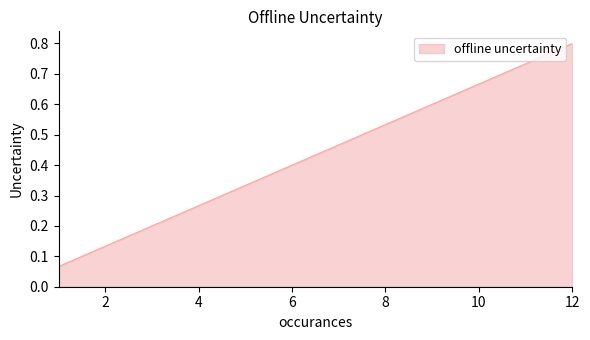

What is the sum of all values?

1.0